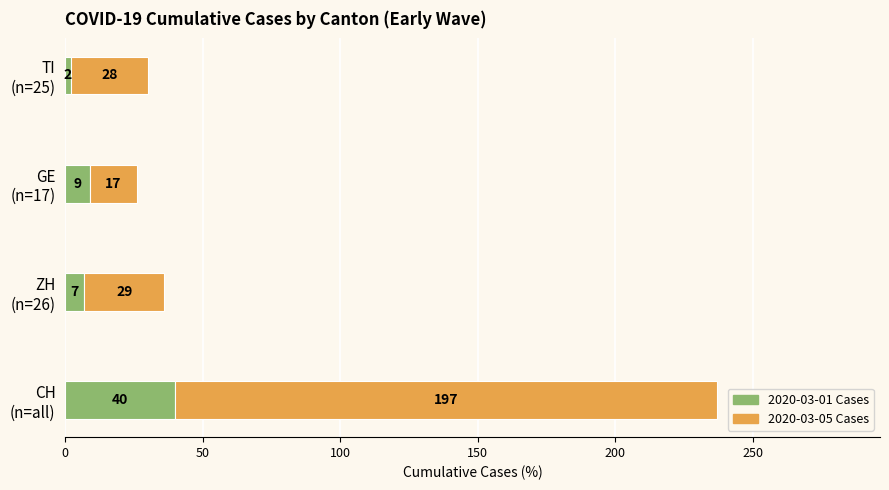

What is the maximum value for 2020-03-01 Cases?

40